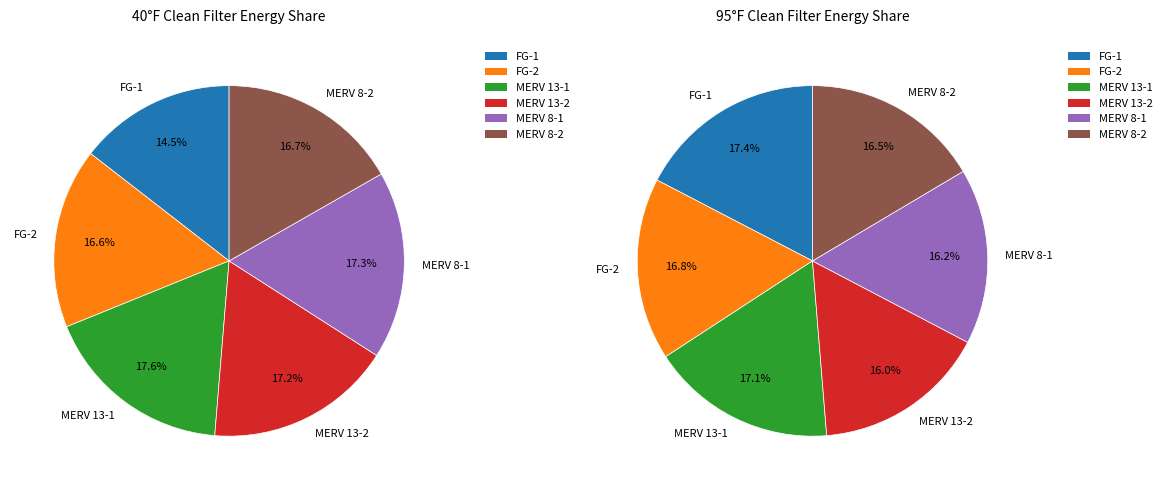

Which category has the biggest portion of the pie?

FG-1